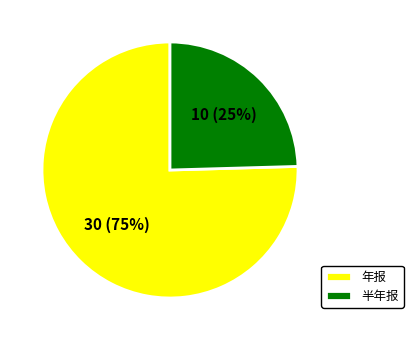

What percentage is the 半年报 slice, to the nearest percent?

25%